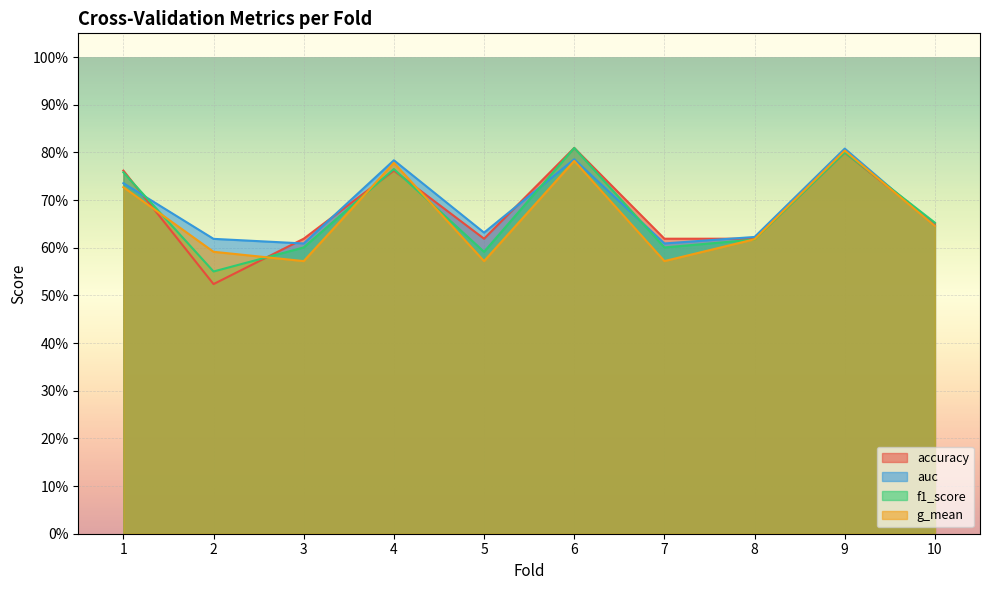

The auc series shows 0.6 at 5. True or false?

True